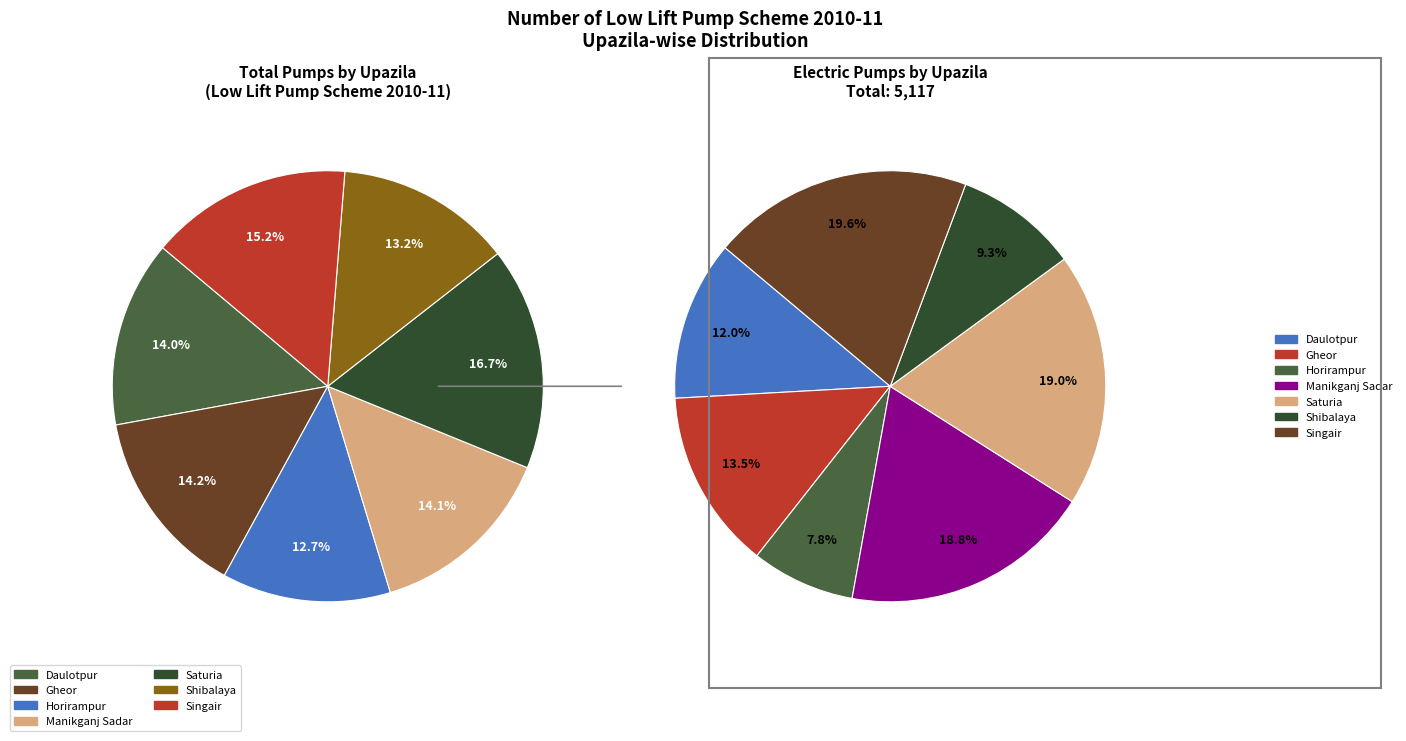

How many segments does this pie chart have?

7